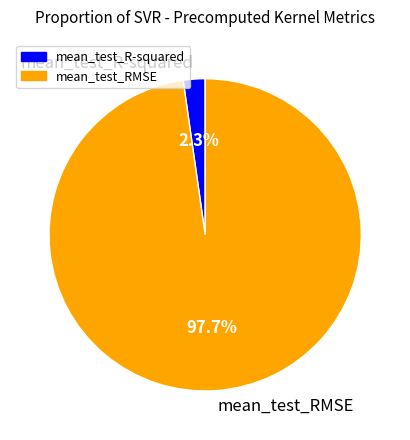

Is mean_test_RMSE the majority of the pie?

Yes